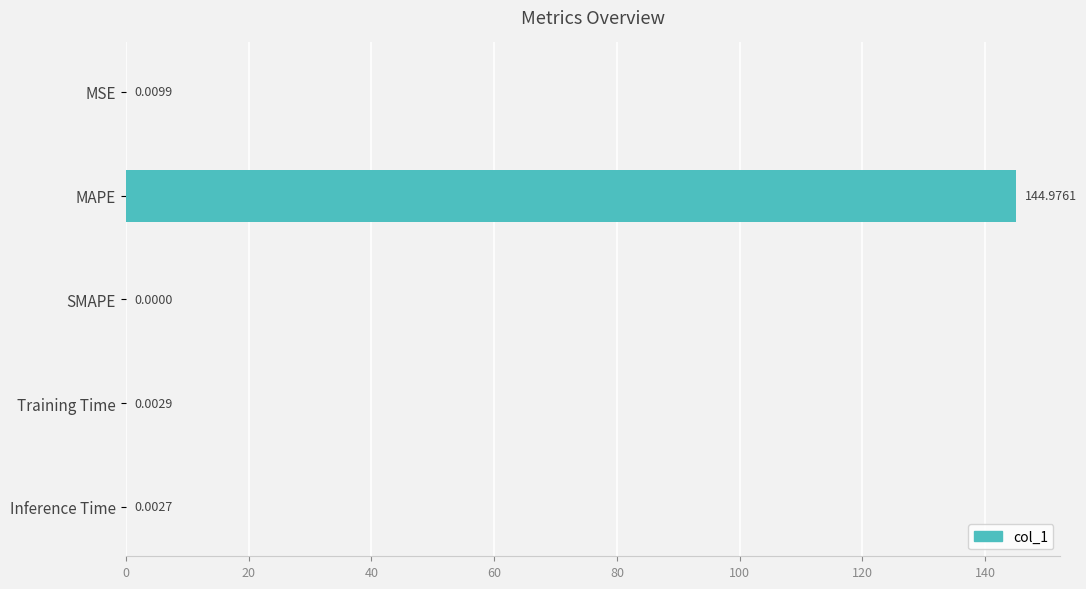

Which has a higher value, MAPE or Inference Time?

MAPE